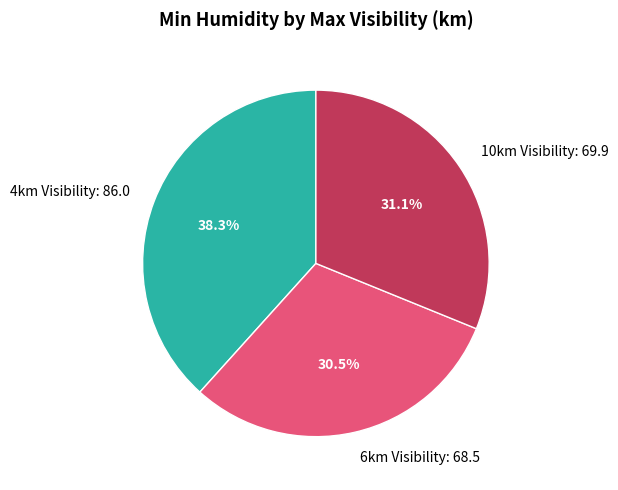

Approximately how many times larger is the value at 6km Visibility: 68.5 compared to 4km Visibility: 86.0?

0.8